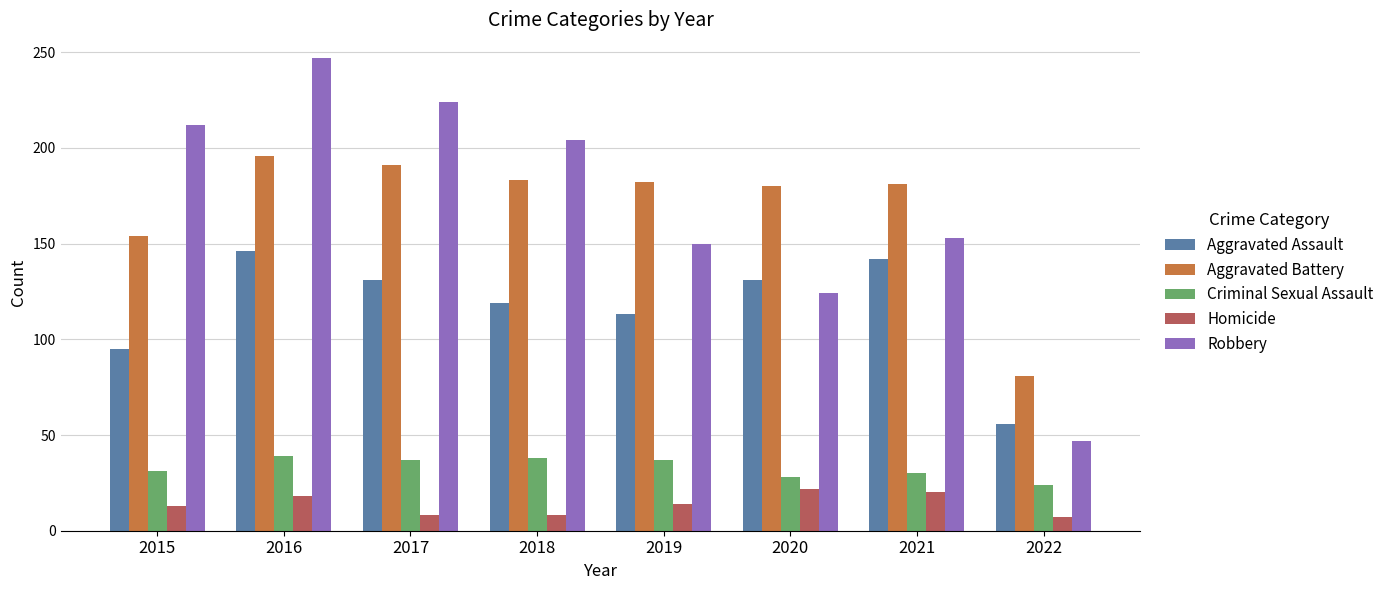

What are all the series names shown in the legend?

Aggravated Assault, Aggravated Battery, Criminal Sexual Assault, Homicide, Robbery